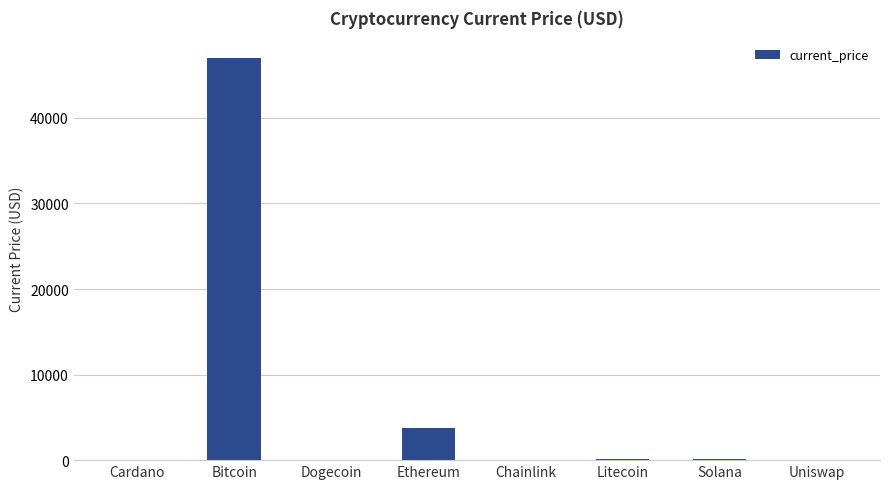

Which has a higher value, Ethereum or Solana?

Ethereum